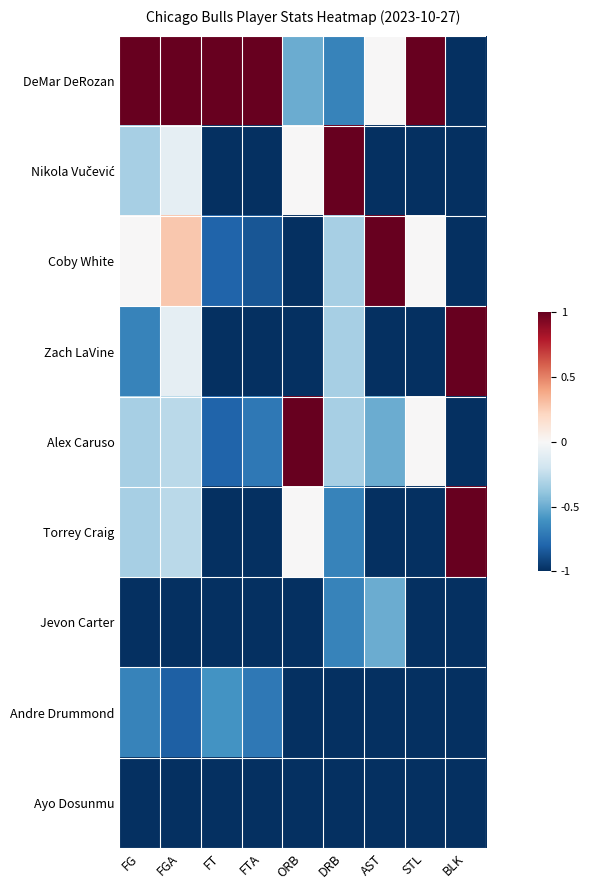

Rank the series by their maximum value, from highest to lowest.

DeMar DeRozan, Nikola Vučević, Coby White, Zach LaVine, Alex Caruso, Torrey Craig, Jevon Carter, Andre Drummond, Ayo Dosunmu